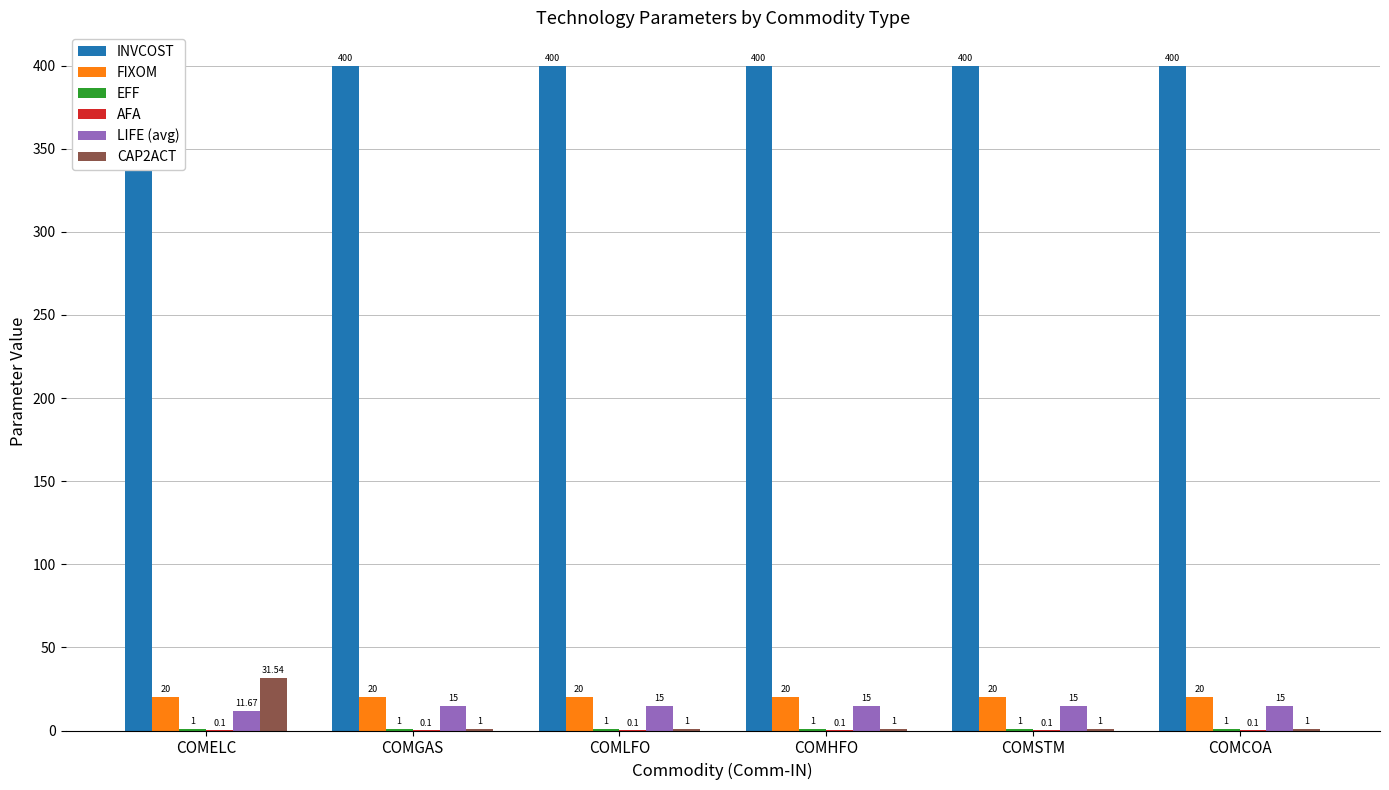

At COMGAS, list the series in order from largest to smallest.

INVCOST, FIXOM, LIFE (avg), EFF, CAP2ACT, AFA